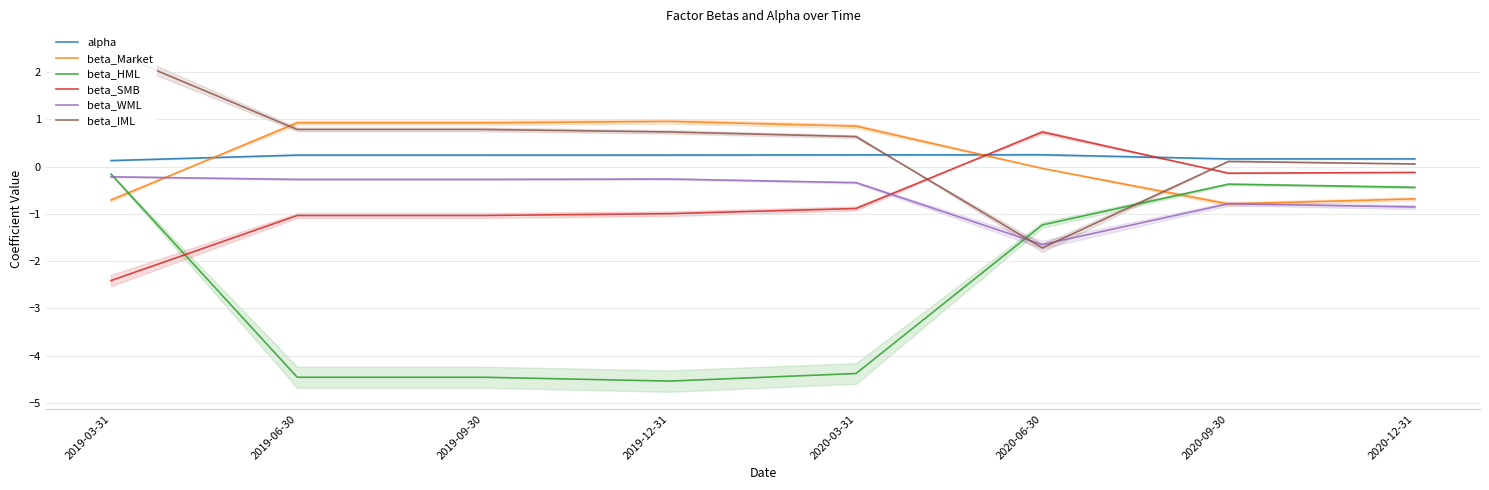

At which label is beta_HML closest to -2?

2020-06-30